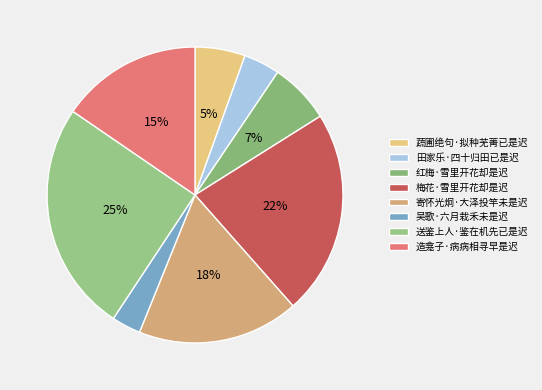

What percentage is the 田家乐·四十归田已是迟 slice, to the nearest percent?

4%